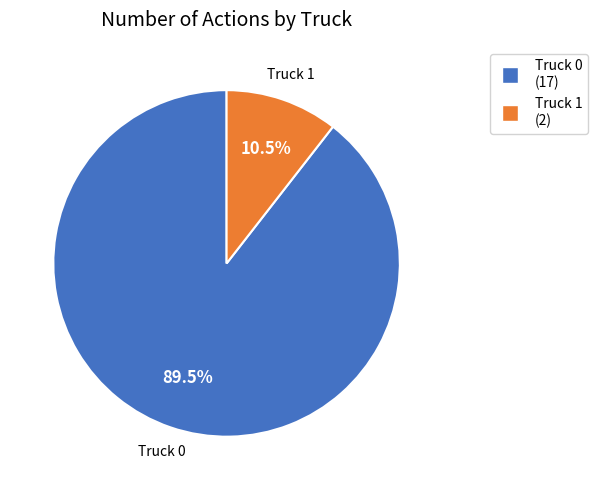

What is the smallest slice in the pie chart?

Truck 1